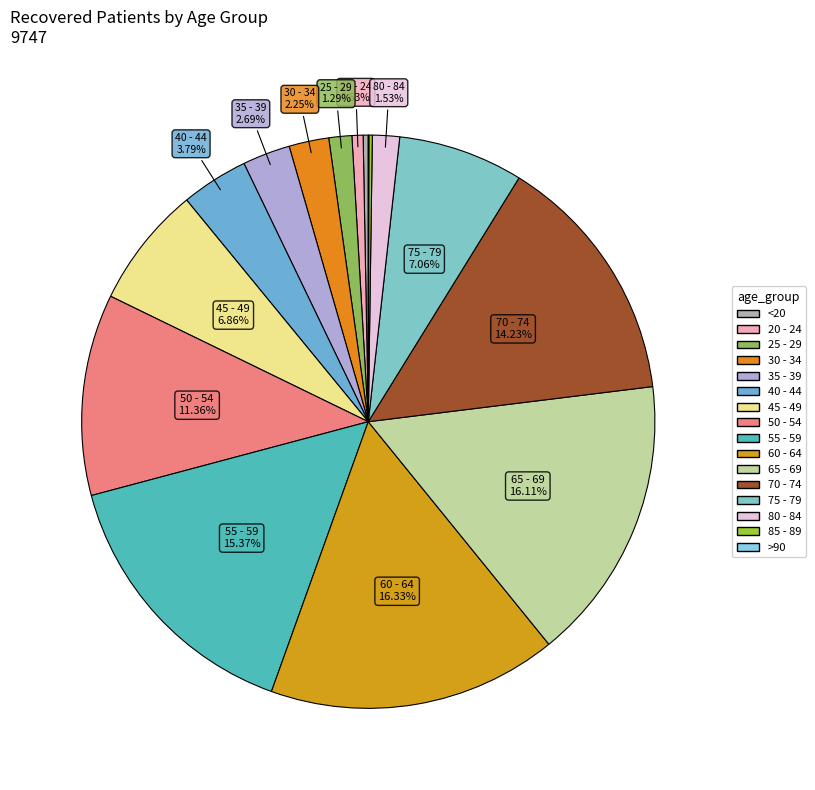

Which slice is the largest?

60 - 64